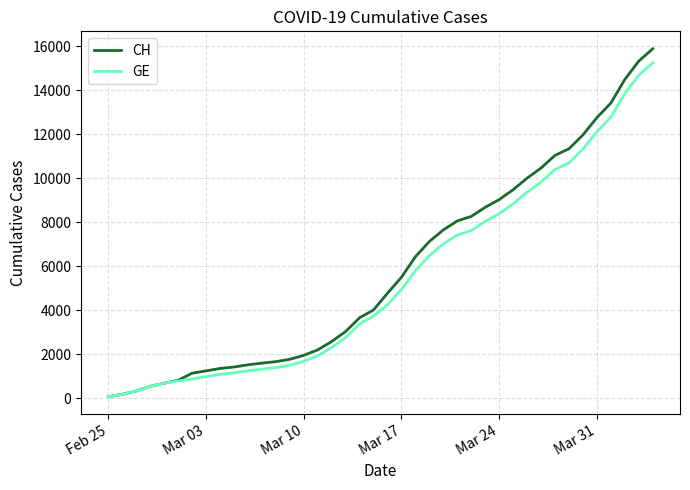

What is the highest value of the CH series?

15888